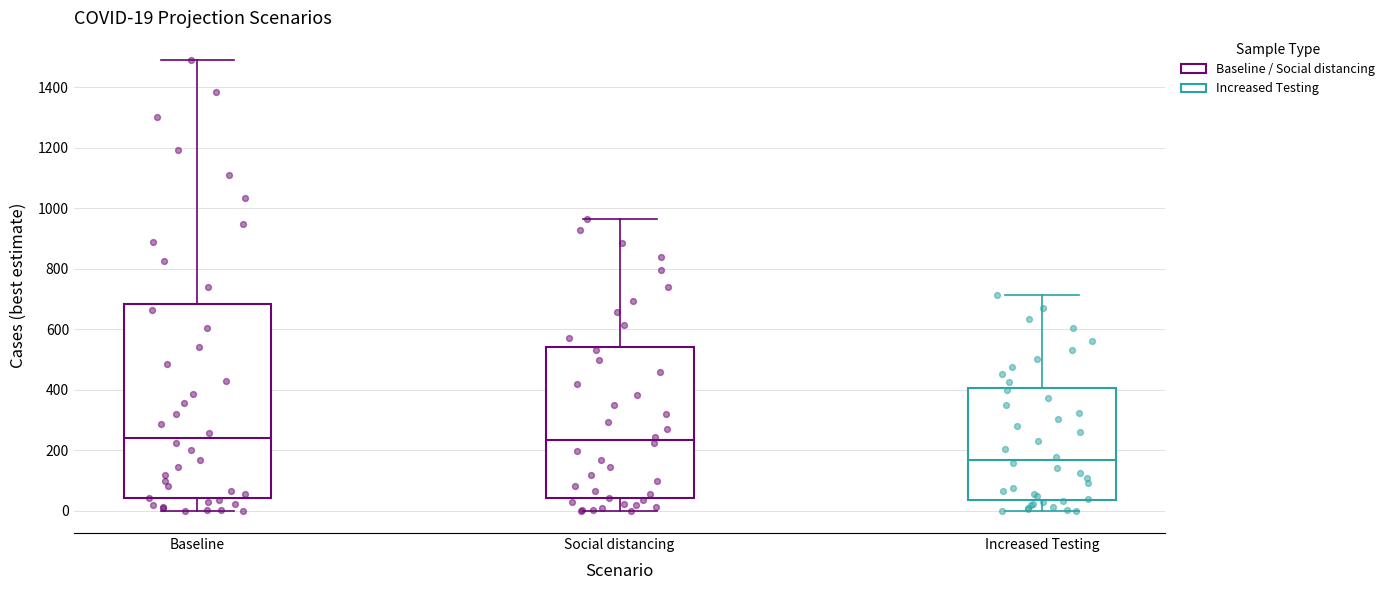

Which box is the tallest, from its lower edge to its upper edge?

Baseline